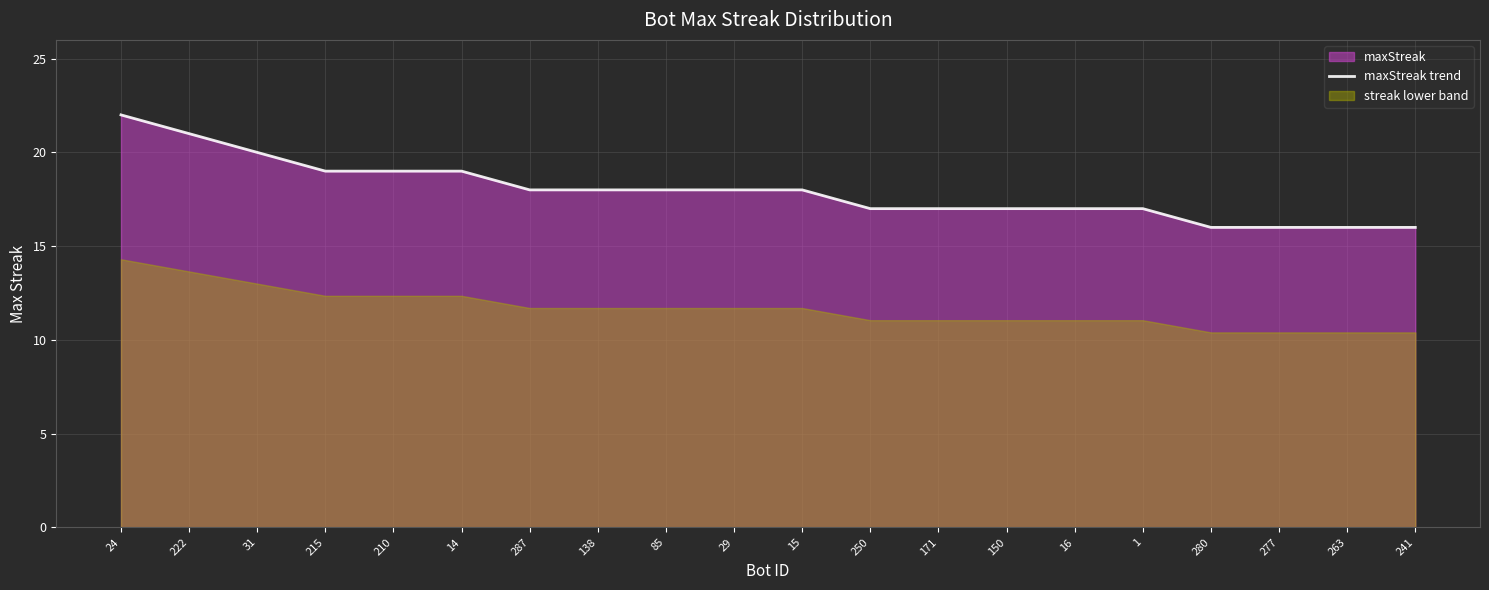

Rank the categories by value from lowest to highest.

280, 277, 263, 241, 250, 171, 150, 16, 1, 287, 138, 85, 29, 15, 215, 210, 14, 31, 222, 24